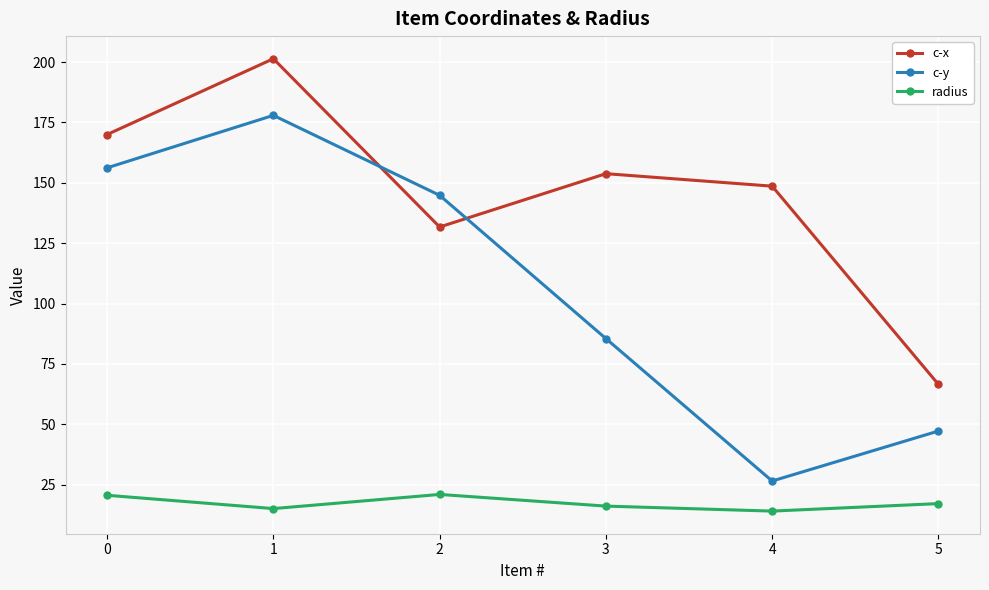

The value of c-y at 4 is 26.6. True or false?

True